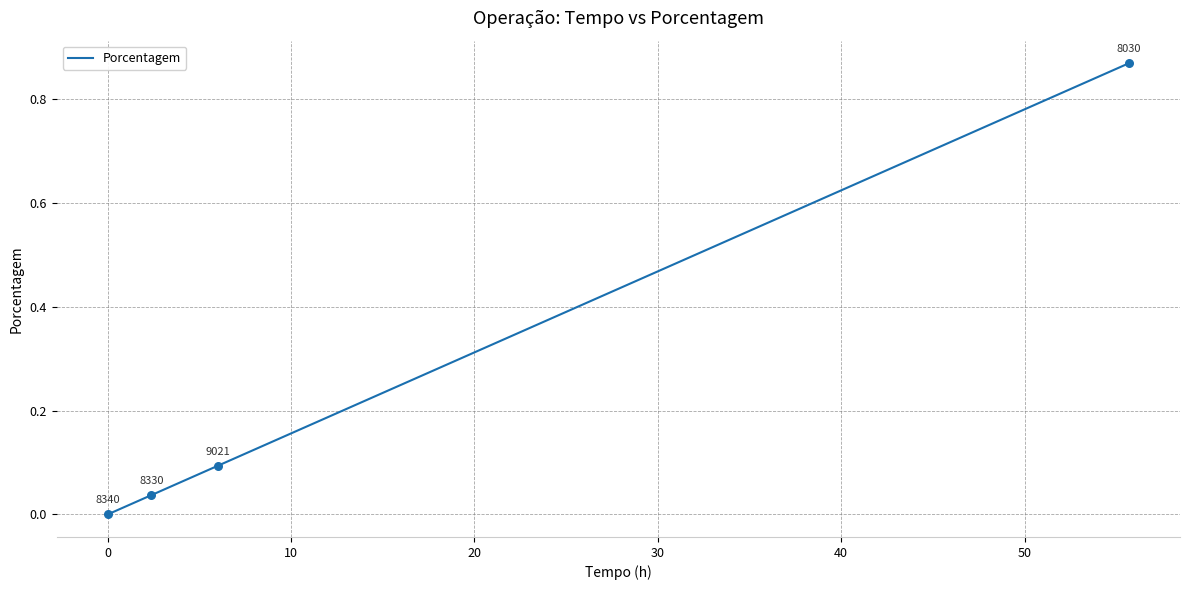

What is the sum of all values?

1.0